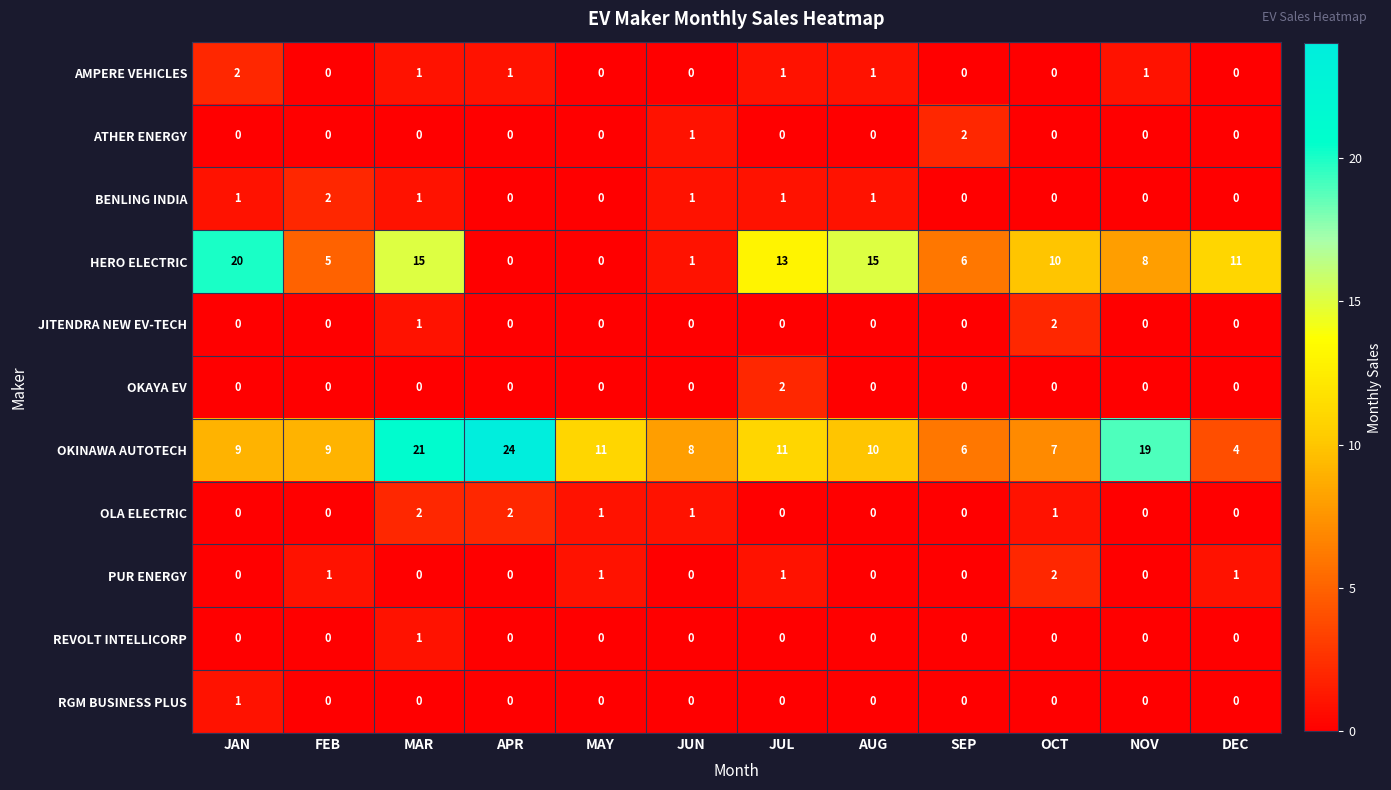

How many data points does each series have?

12